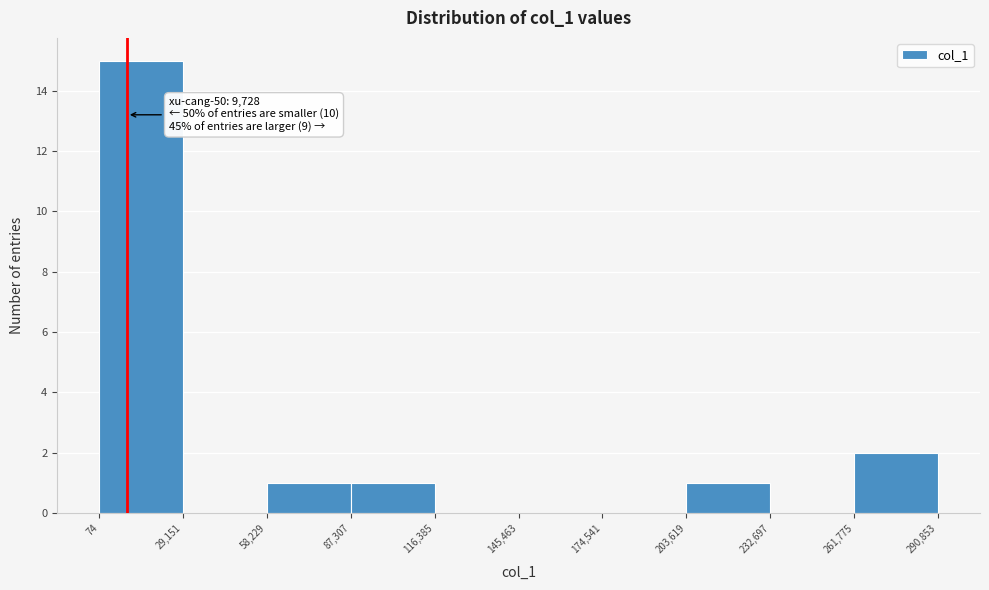

Over which range of the x-axis is the bar tallest?

74 to 29,151